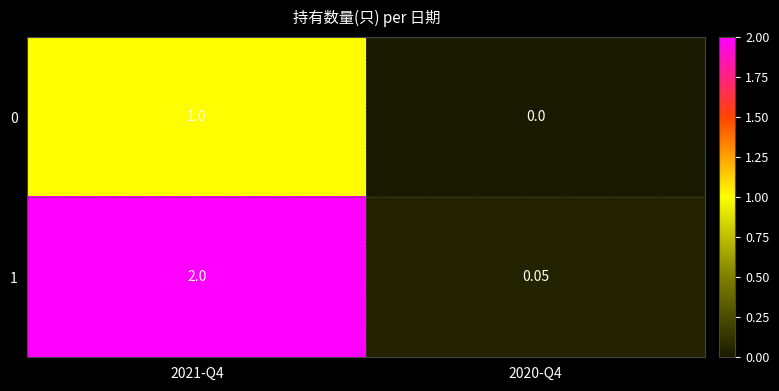

Is the value of 0 at 2021-Q4 greater than the value of 1 at 2021-Q4?

No